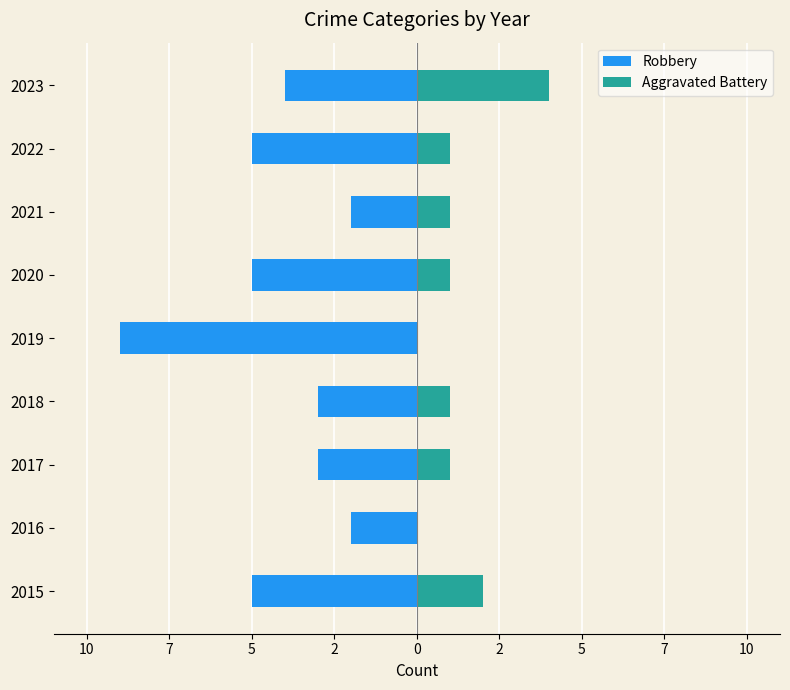

Does the chart contain any negative values?

Yes